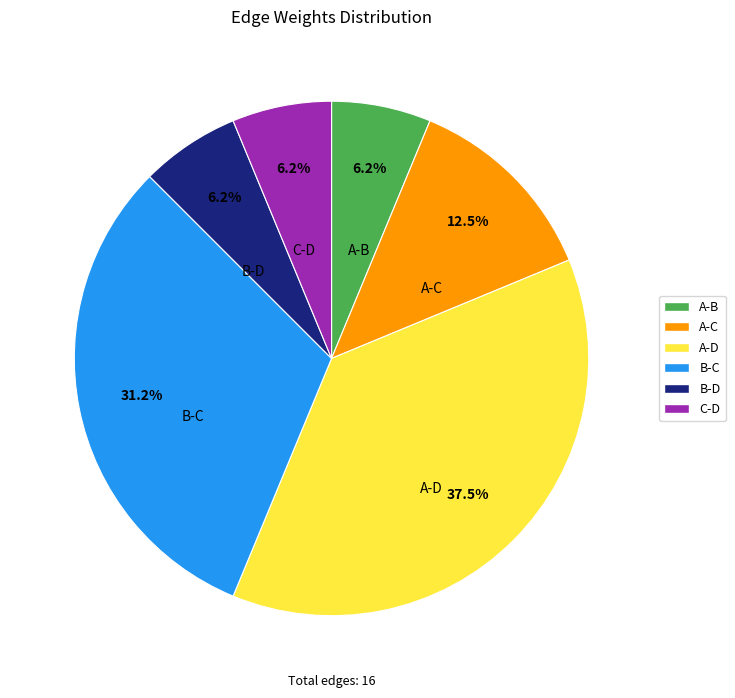

Count the number of slices in the pie.

6